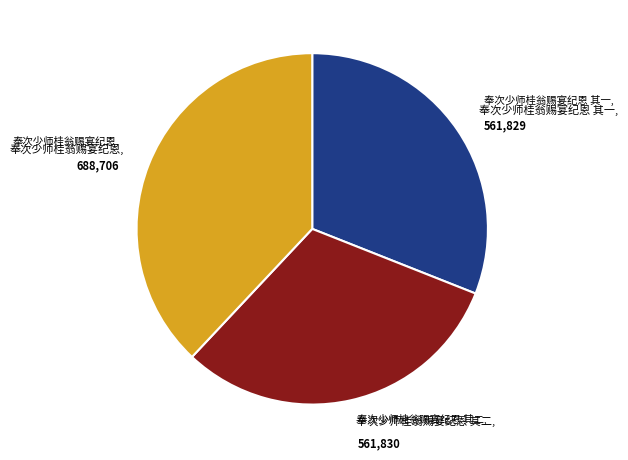

How many segments does this pie chart have?

3